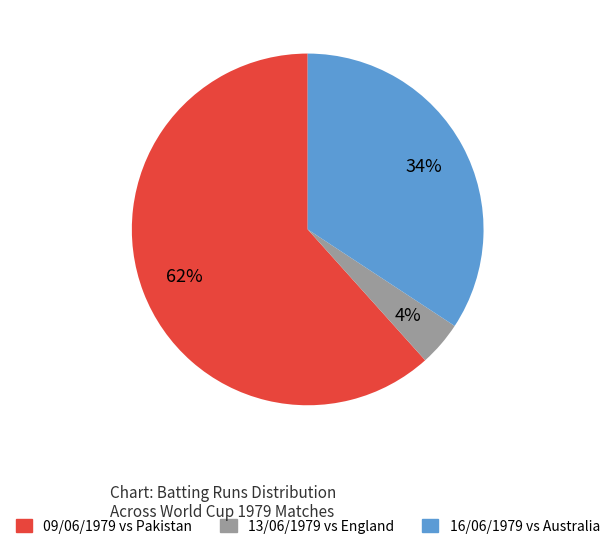

To the nearest percent, what is the difference between the largest and smallest slice percentages?

58%